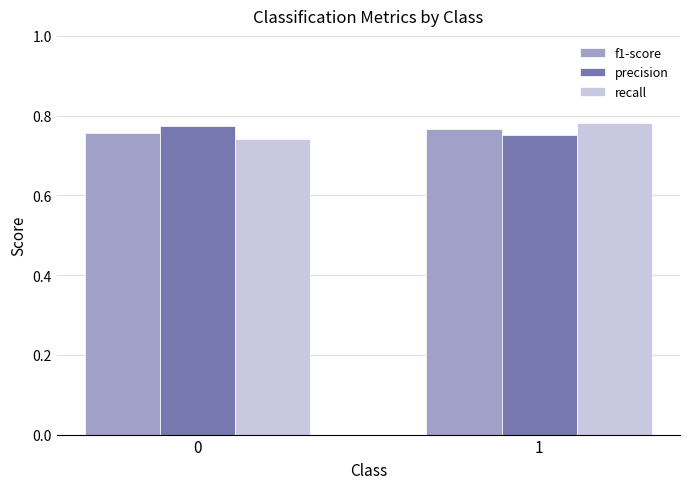

Rank the categories by recall value from lowest to highest.

0, 1